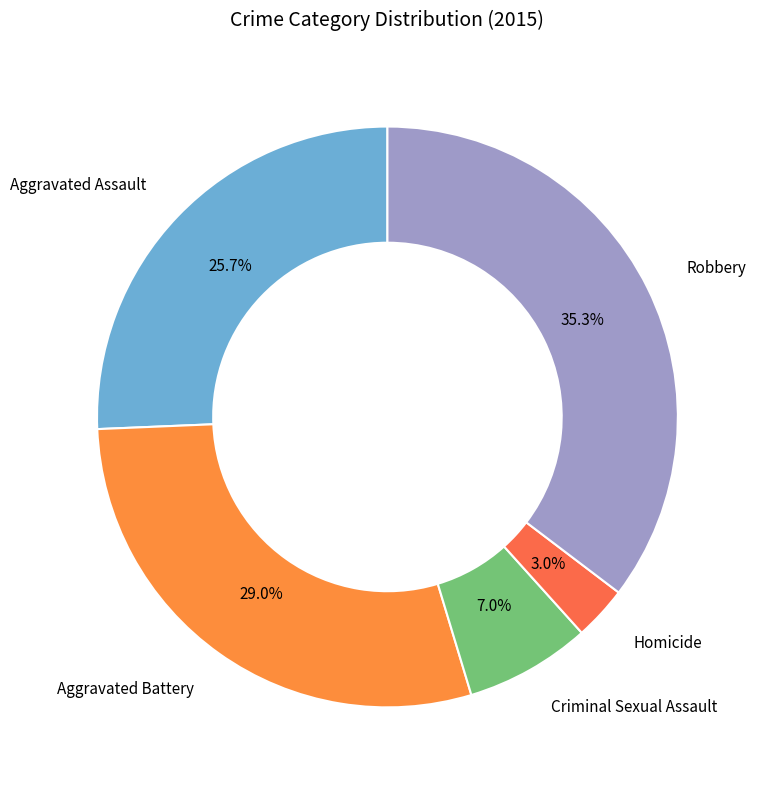

How many slices are in this pie chart?

5